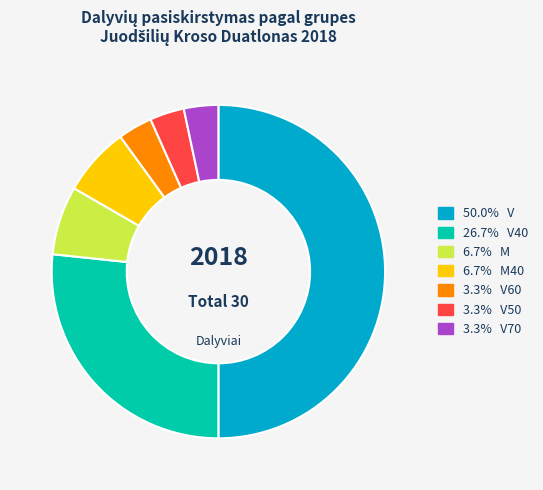

Count the number of slices in the pie.

7